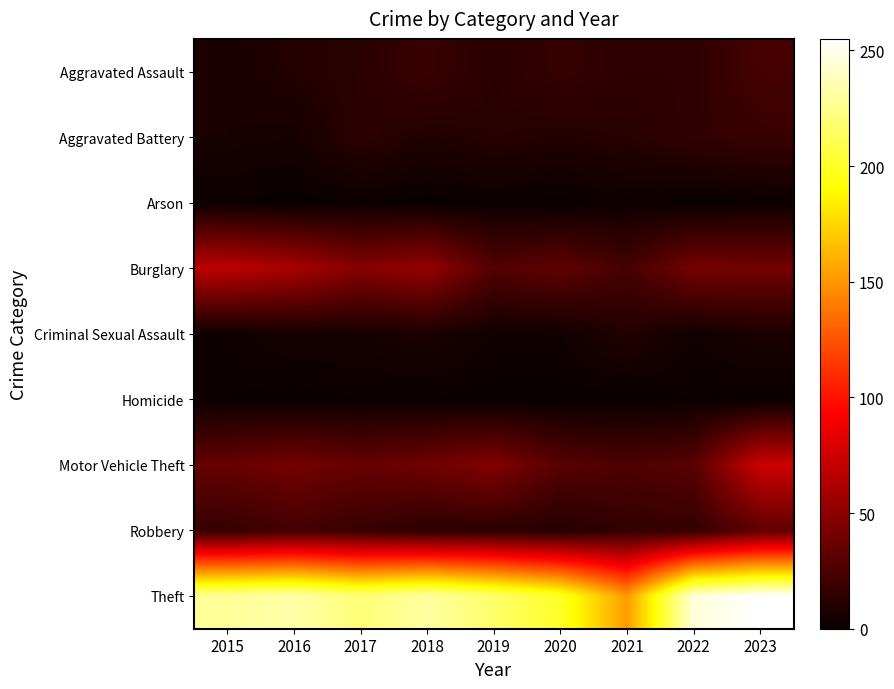

Which label corresponds to the smallest value in the chart?

2016